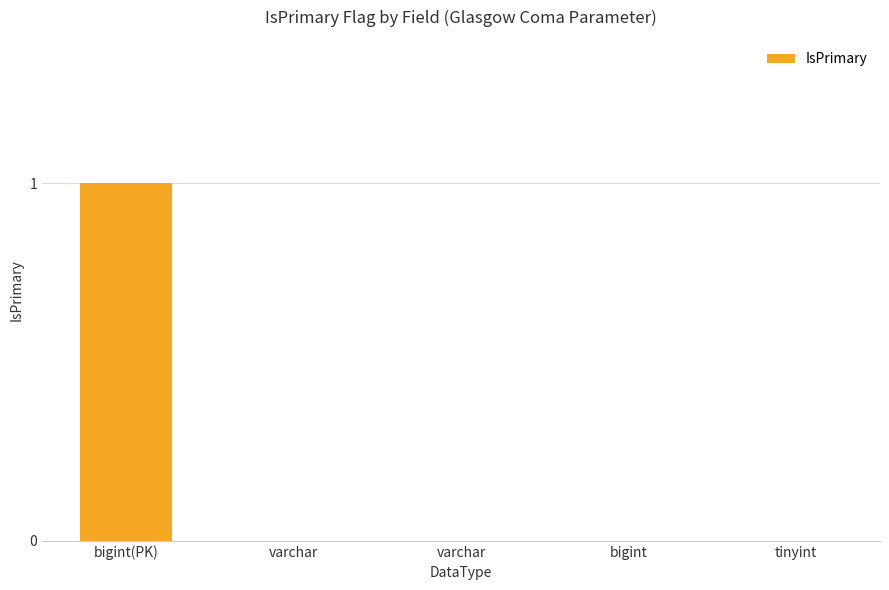

Count the number of data series in this chart.

1